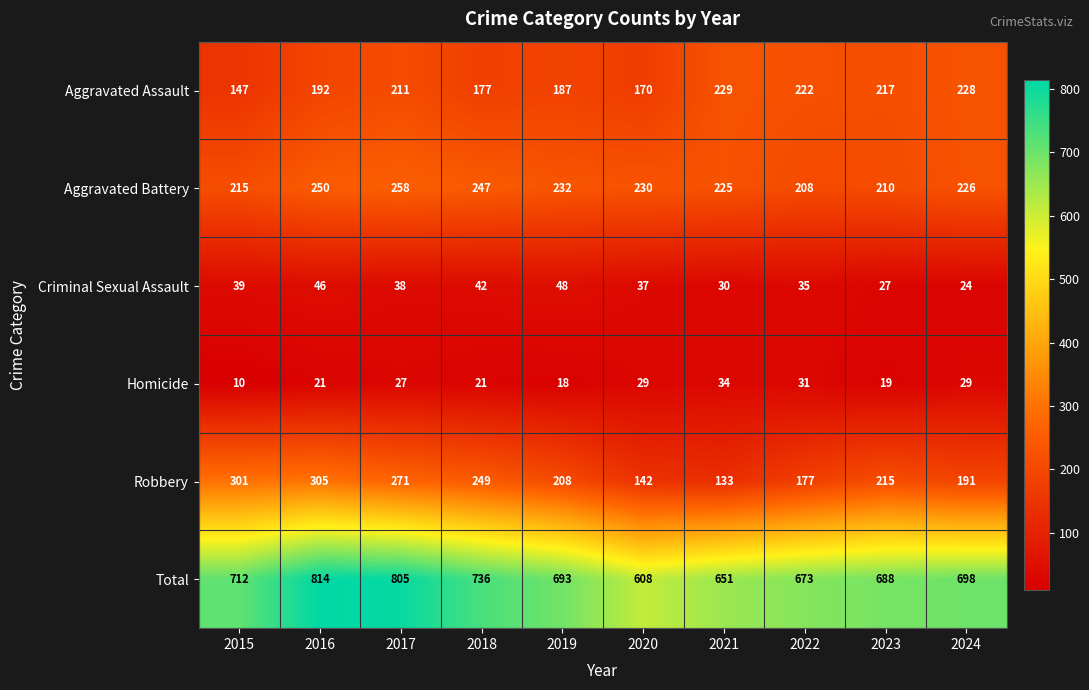

What is the greatest value displayed?

814